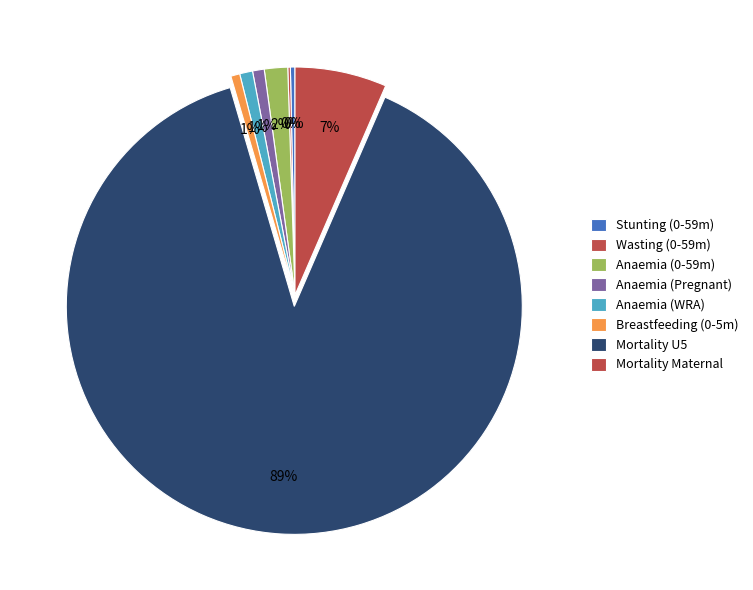

To the nearest percent, what is the difference between the largest and smallest slice percentages?

89%